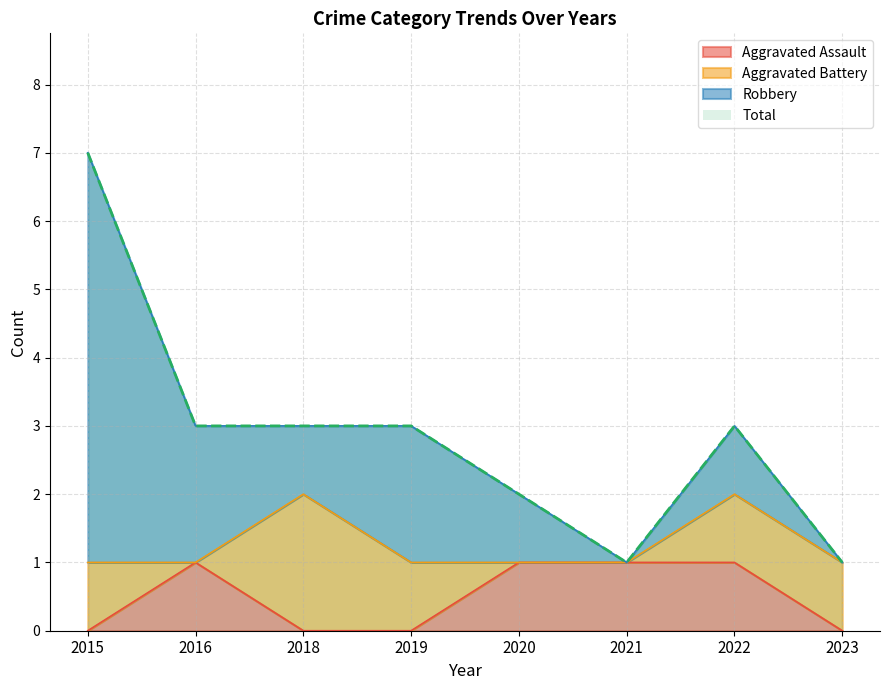

Where is Aggravated Assault nearest to the value 0?

2015